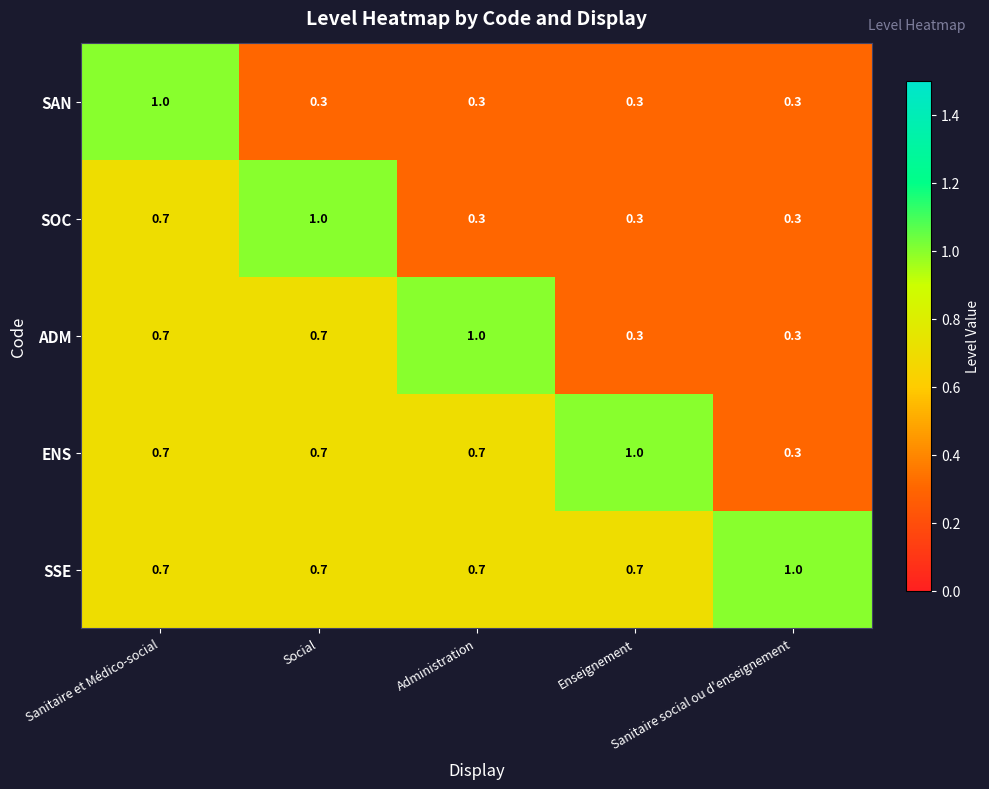

Which series has the largest total across all categories?

SSE